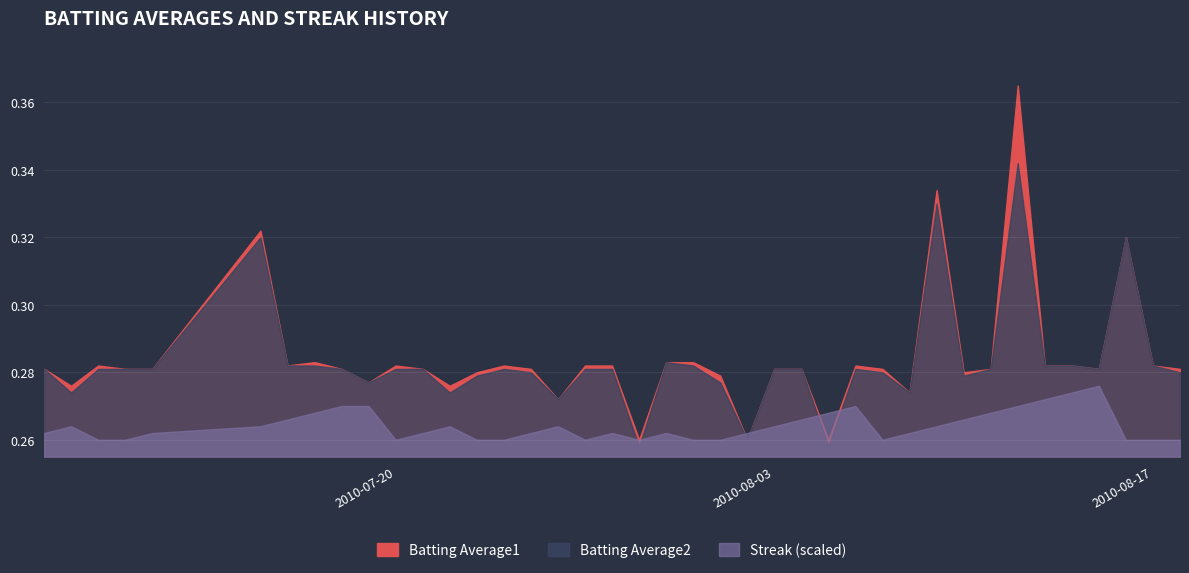

Reading left to right, extract all data points from this chart.

Batting Average1: 2010-07-07=0.3	2010-07-08=0.3	2010-07-09=0.3	2010-07-10=0.3	2010-07-11=0.3	2010-07-15=0.3	2010-07-16=0.3	2010-07-17=0.3	2010-07-18=0.3	2010-07-19=0.3	2010-07-20=0.3	2010-07-21=0.3	2010-07-22=0.3	2010-07-23=0.3	2010-07-24=0.3	2010-07-25=0.3	2010-07-26=0.3	2010-07-27=0.3	2010-07-28=0.3	2010-07-29=0.3	2010-07-30=0.3	2010-07-31=0.3	2010-08-01=0.3	2010-08-02=0.3	2010-08-03=0.3	2010-08-04=0.3	2010-08-05=0.3	2010-08-06=0.3	2010-08-07=0.3	2010-08-08=0.3	2010-08-09=0.3	2010-08-10=0.3	2010-08-11=0.3	2010-08-12=0.4	2010-08-13=0.3	2010-08-14=0.3	2010-08-15=0.3	2010-08-16=0.3	2010-08-17=0.3	2010-08-18=0.3
Batting Average2: 2010-07-07=0.3	2010-07-08=0.3	2010-07-09=0.3	2010-07-10=0.3	2010-07-11=0.3	2010-07-15=0.3	2010-07-16=0.3	2010-07-17=0.3	2010-07-18=0.3	2010-07-19=0.3	2010-07-20=0.3	2010-07-21=0.3	2010-07-22=0.3	2010-07-23=0.3	2010-07-24=0.3	2010-07-25=0.3	2010-07-26=0.3	2010-07-27=0.3	2010-07-28=0.3	2010-07-29=0.3	2010-07-30=0.3	2010-07-31=0.3	2010-08-01=0.3	2010-08-02=0.3	2010-08-03=0.3	2010-08-04=0.3	2010-08-05=0.3	2010-08-06=0.3	2010-08-07=0.3	2010-08-08=0.3	2010-08-09=0.3	2010-08-10=0.3	2010-08-11=0.3	2010-08-12=0.3	2010-08-13=0.3	2010-08-14=0.3	2010-08-15=0.3	2010-08-16=0.3	2010-08-17=0.3	2010-08-18=0.3
Streak: 2010-07-07=2.0	2010-07-08=4.0	2010-07-09=0.0	2010-07-10=0.0	2010-07-11=2.0	2010-07-15=4.0	2010-07-16=6.0	2010-07-17=8.0	2010-07-18=10.0	2010-07-19=10.0	2010-07-20=0.0	2010-07-21=2.0	2010-07-22=4.0	2010-07-23=0.0	2010-07-24=0.0	2010-07-25=2.0	2010-07-26=4.0	2010-07-27=0.0	2010-07-28=2.0	2010-07-29=0.0	2010-07-30=2.0	2010-07-31=0.0	2010-08-01=0.0	2010-08-02=2.0	2010-08-03=4.0	2010-08-04=6.0	2010-08-05=8.0	2010-08-06=10.0	2010-08-07=0.0	2010-08-08=2.0	2010-08-09=4.0	2010-08-10=6.0	2010-08-11=8.0	2010-08-12=10.0	2010-08-13=12.0	2010-08-14=14.0	2010-08-15=16.0	2010-08-16=0.0	2010-08-17=0.0	2010-08-18=0.0